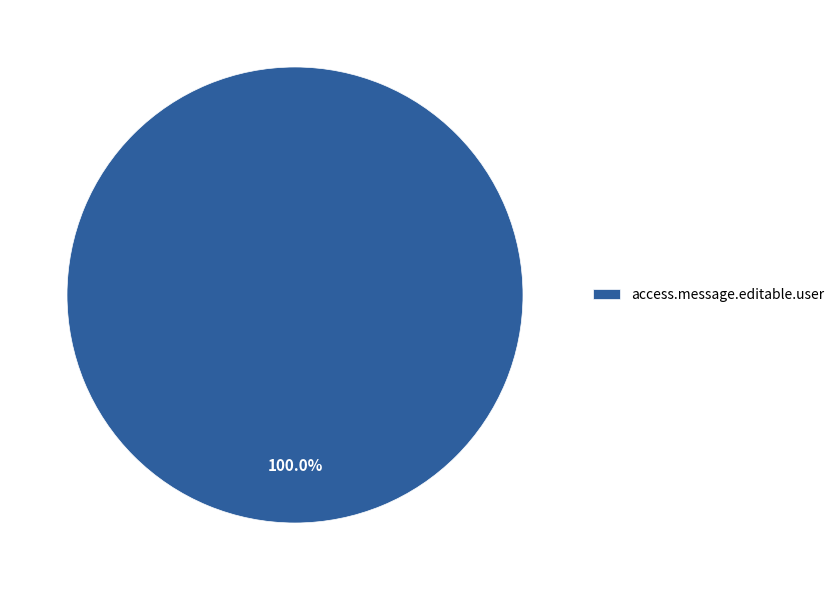

Rank the categories by value from lowest to highest.

access.message.editable.user